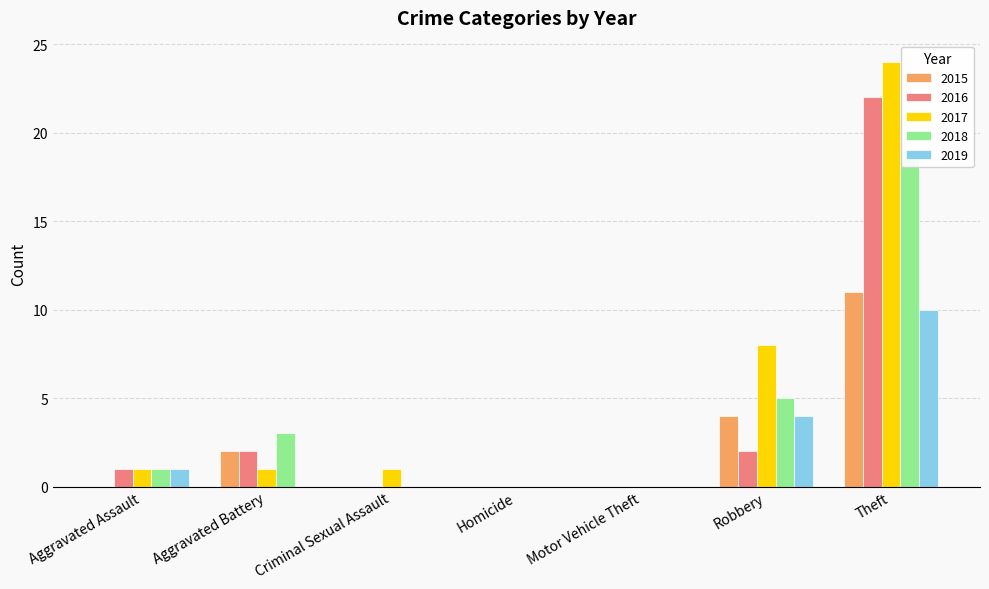

Which category has the highest value in the 2018 series?

Theft